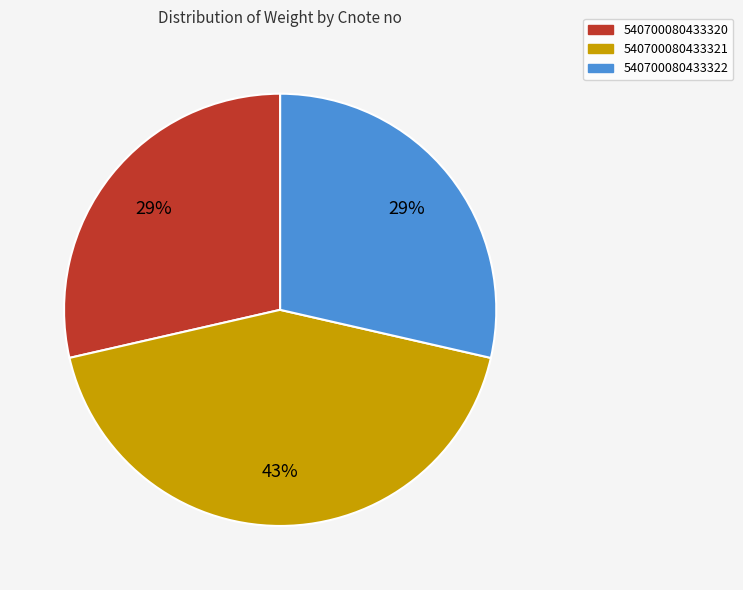

What is the largest slice in the pie chart?

540700080433321